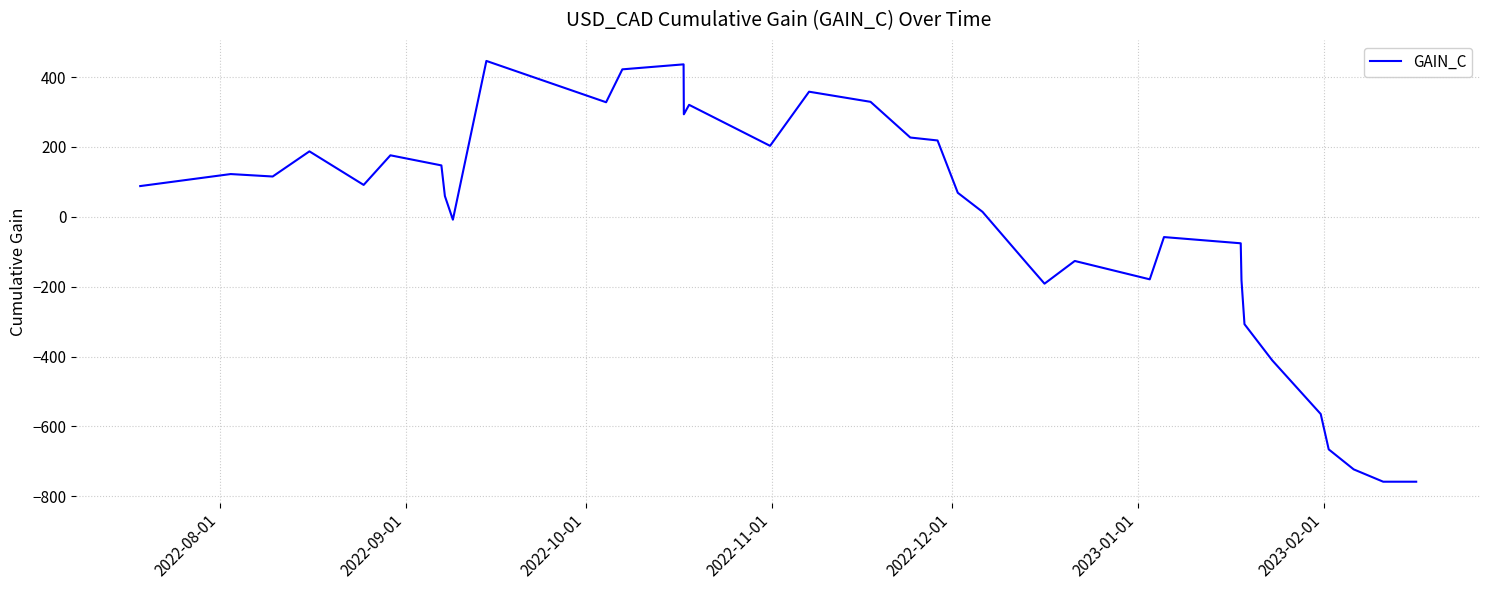

What is the smallest value displayed?

-758.4